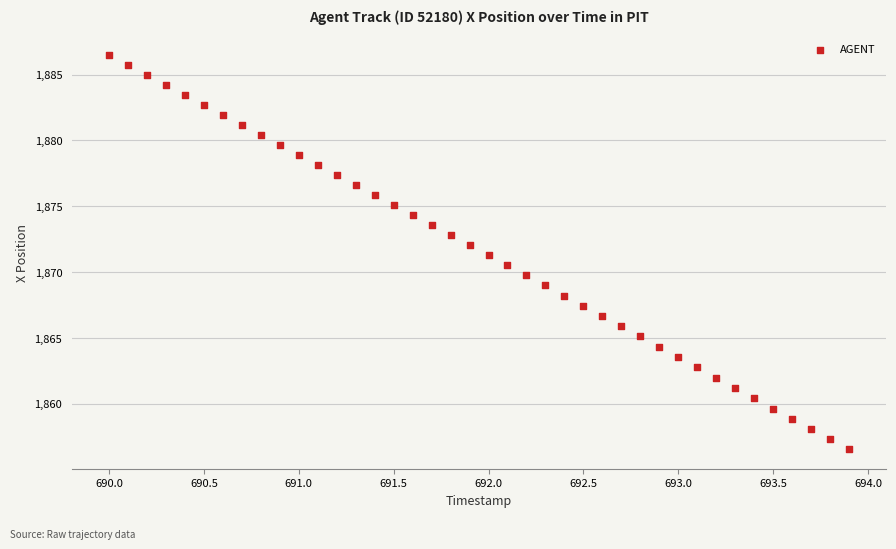

What is the range of Y values (max minus min)?

30.0